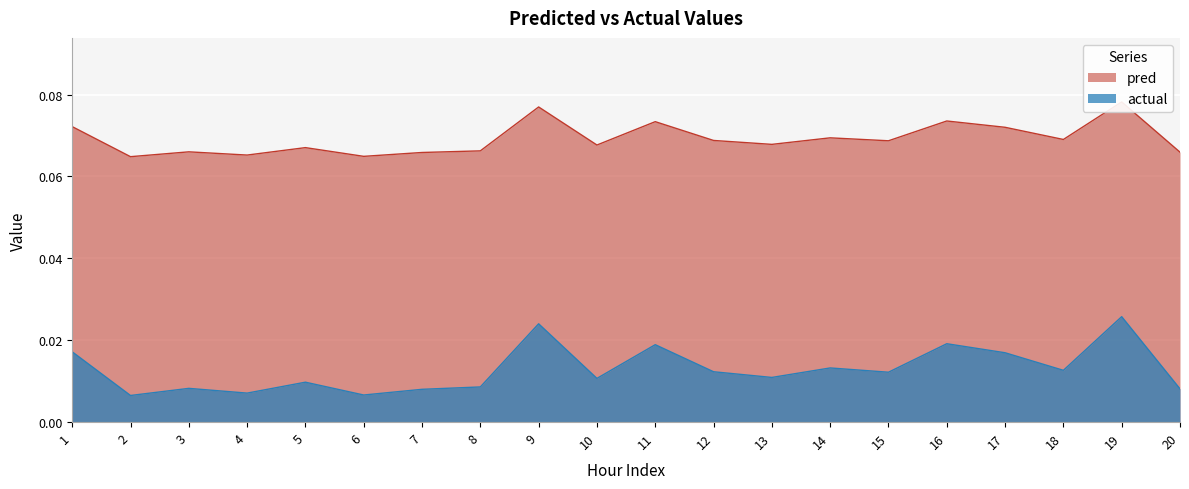

At which label is actual closest to 0?

2